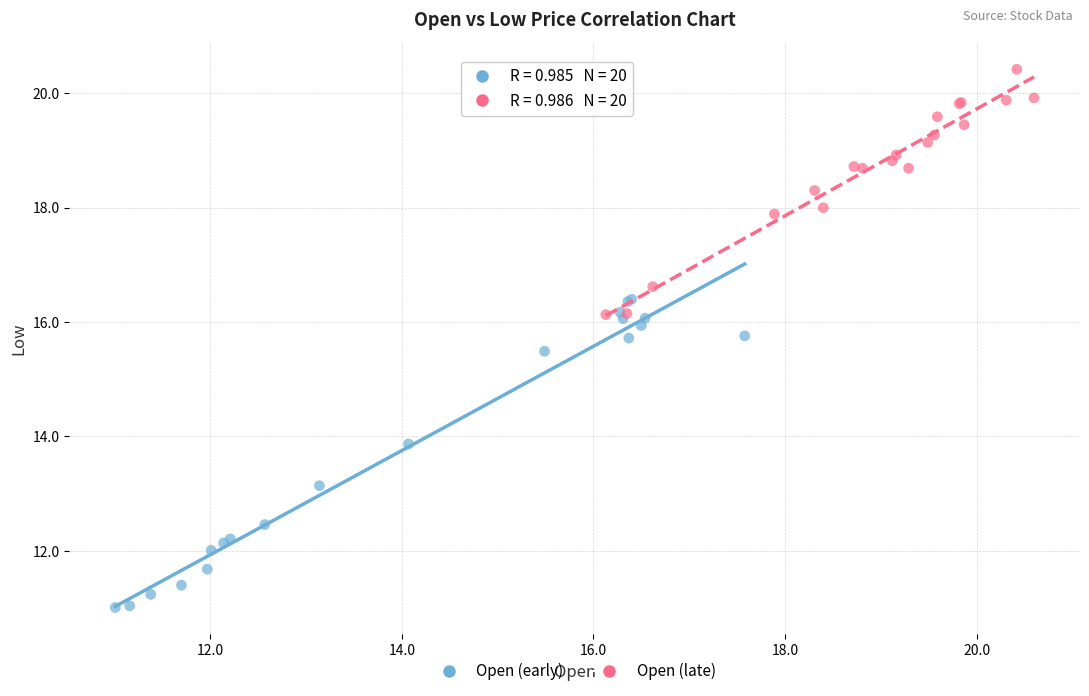

Which series has the largest Y range (max minus min)?

Open (early)